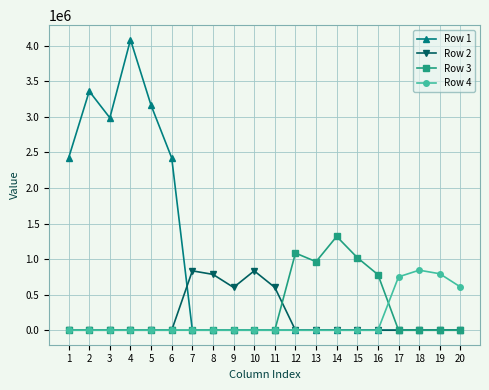

What is the maximum value shown in the chart?

4085710